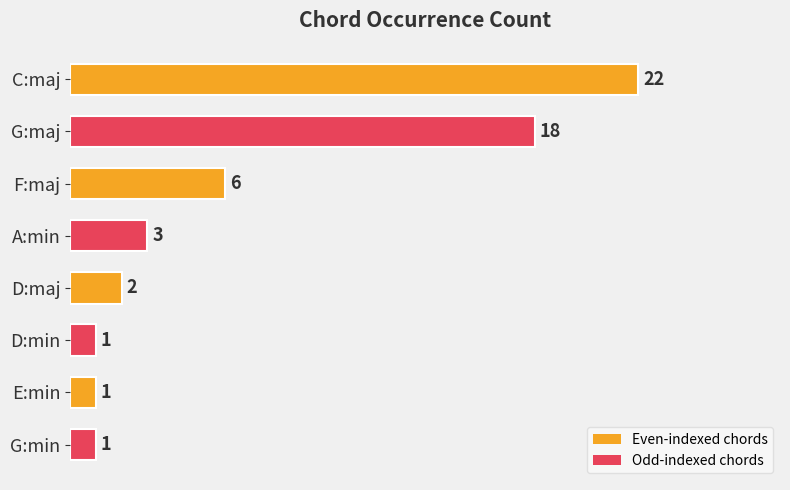

What is the change in value from C:maj to D:maj?

-20